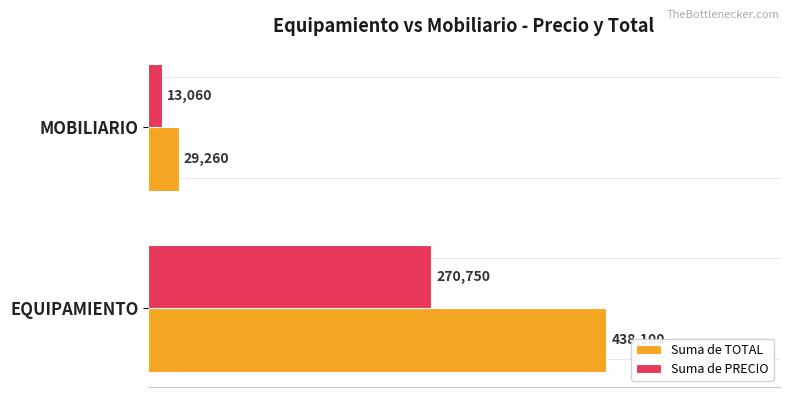

List the labels in order of Suma de TOTAL value, largest first.

EQUIPAMIENTO, MOBILIARIO